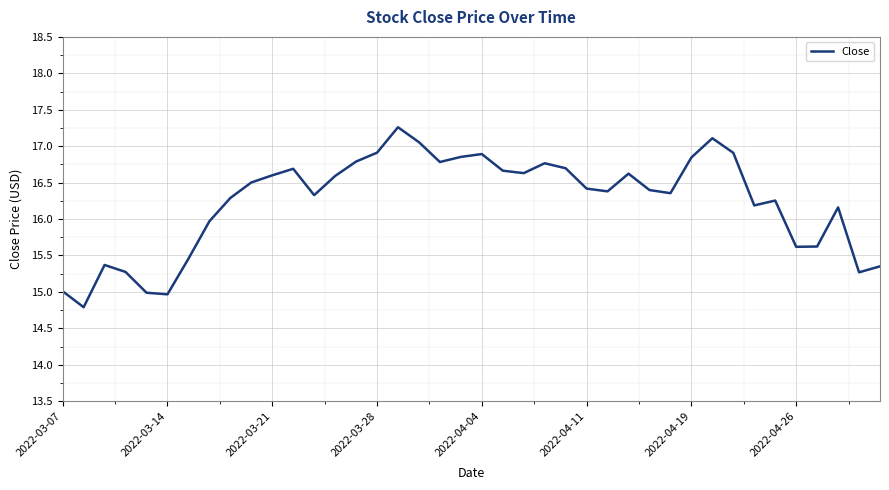

What is the minimum value shown in the chart?

14.8